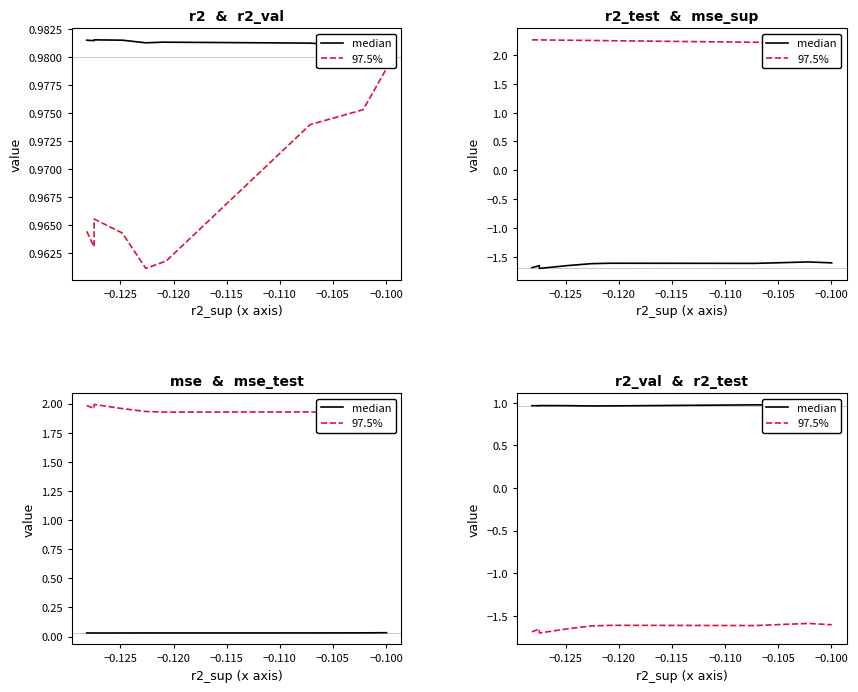

True or false: 97.5% and median intersect in this chart.

False